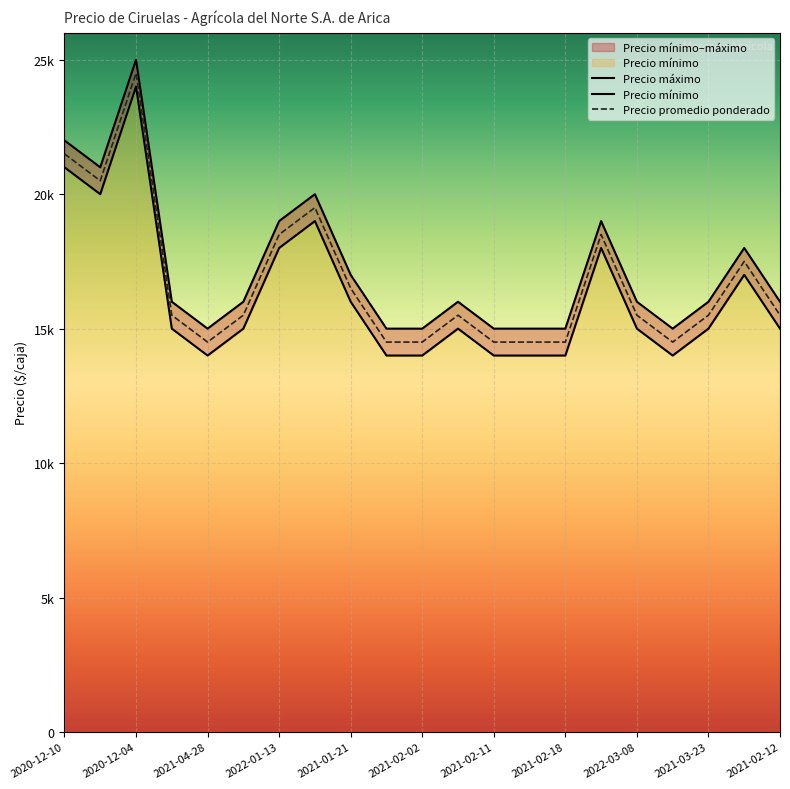

At how many categories does at least one series exceed 20160?

3